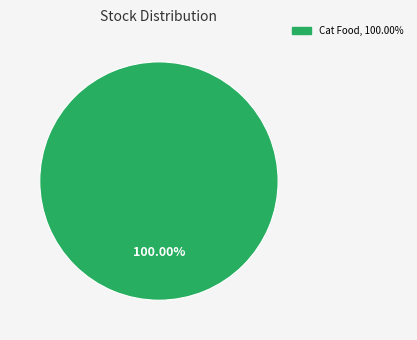

Does any single category account for the majority?

Yes